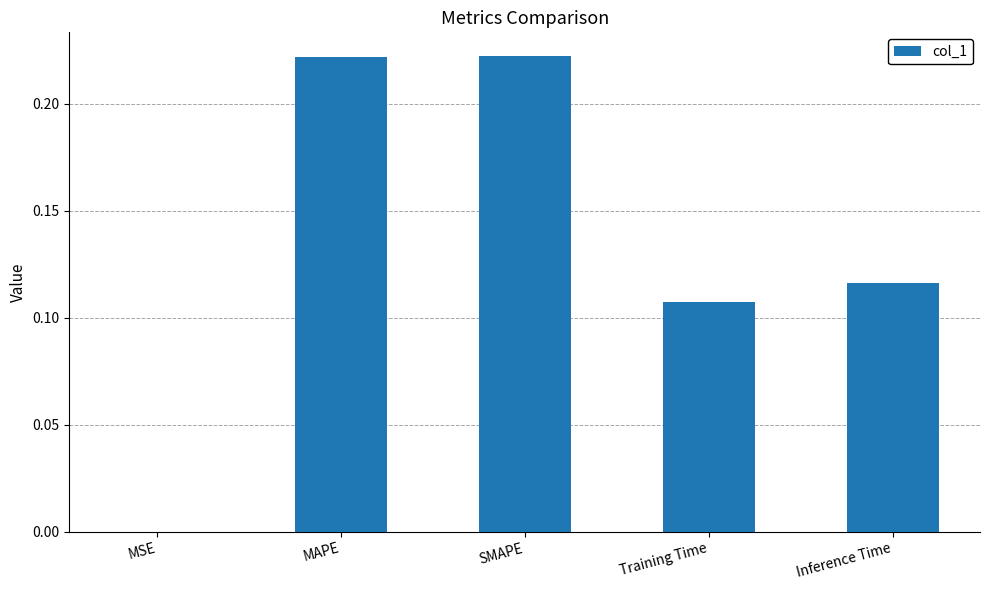

What is the sum of the values at MAPE and Training Time?

0.3